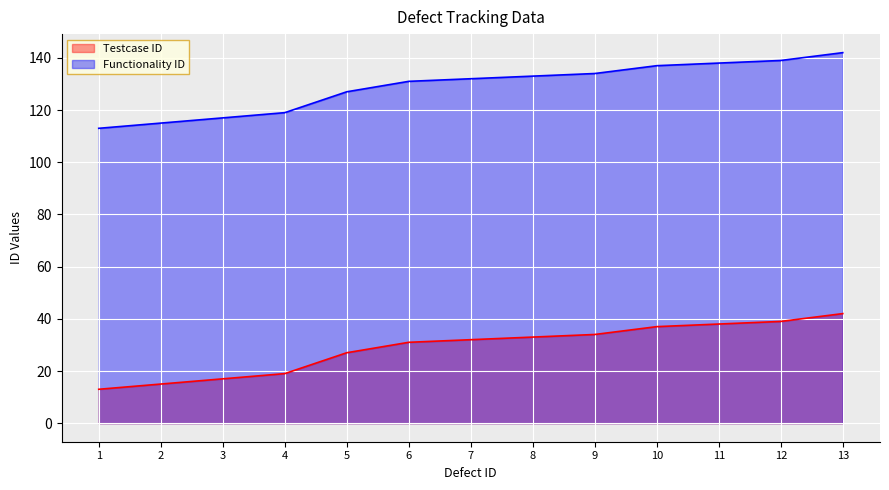

Which has a higher value, 6 or 11?

11